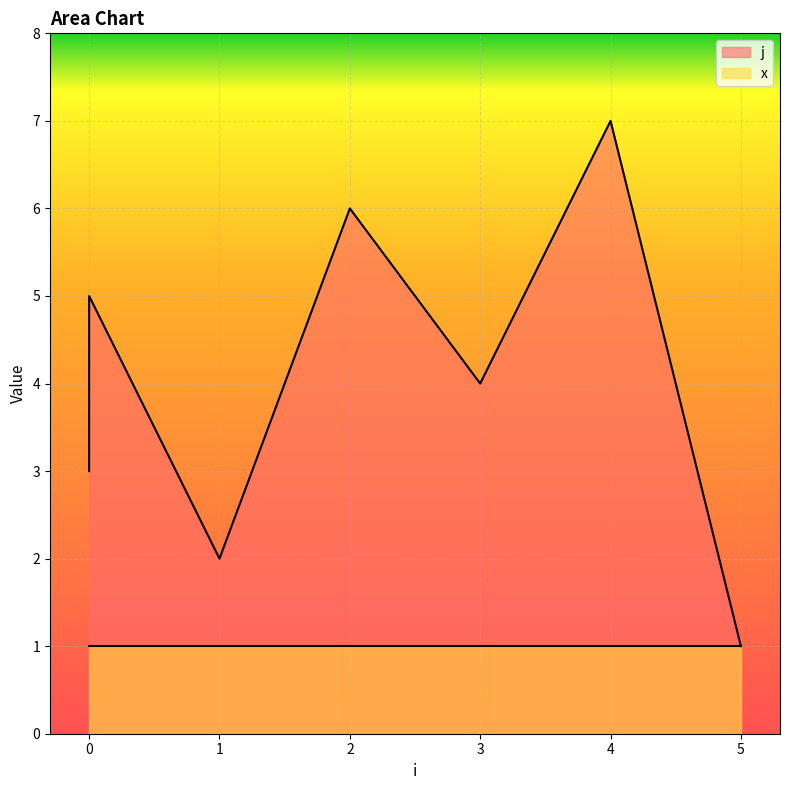

What is the difference between the maximum and minimum values?

6